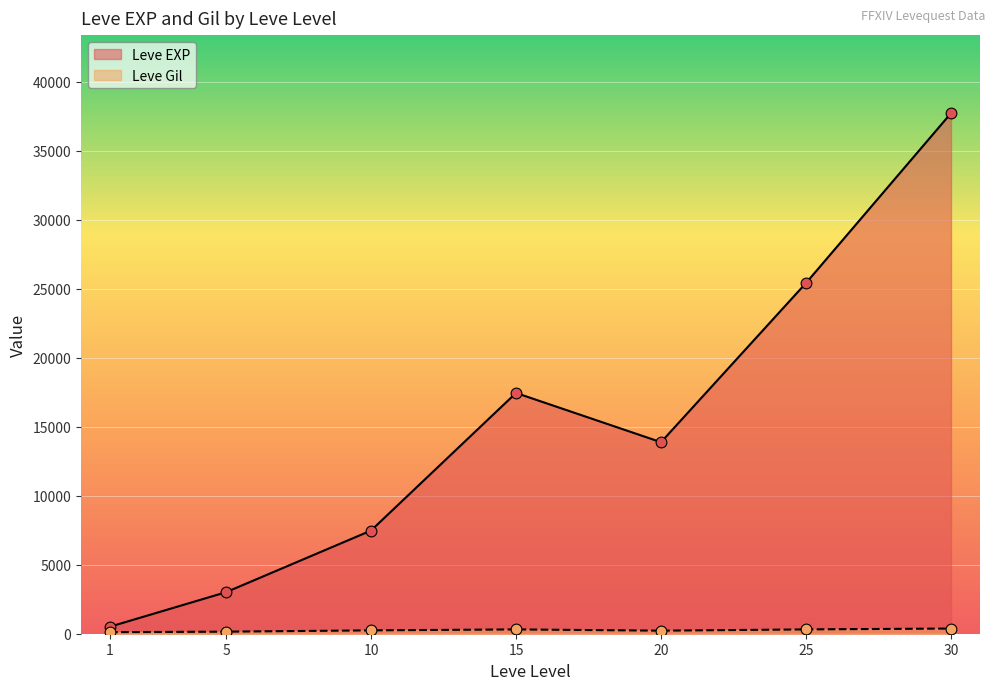

Which series has the largest total across all categories?

Leve EXP